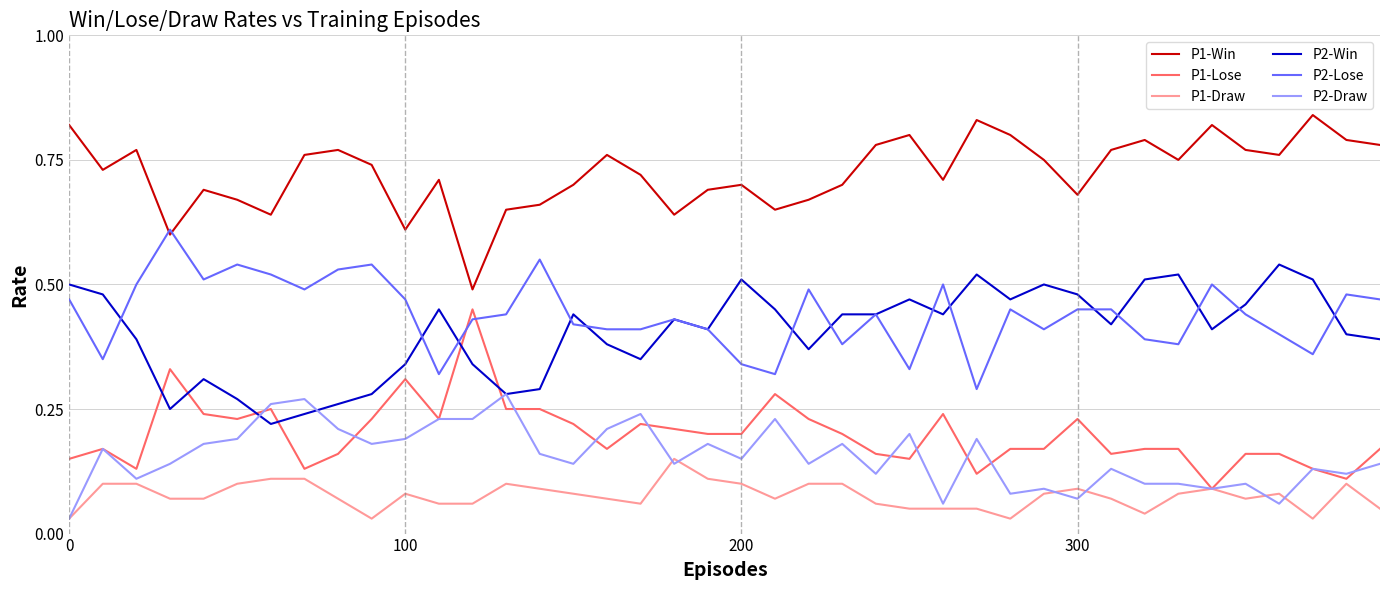

Count the P2-Lose values in the range 0 to 1.

40